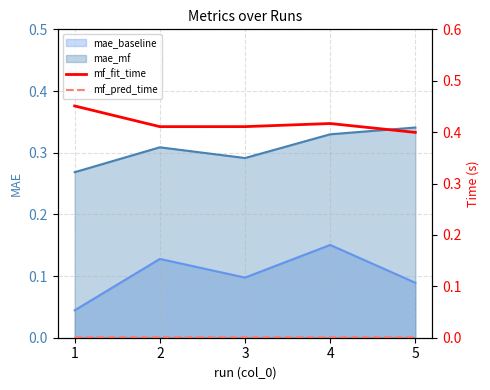

What is the minimum value for mf_fit_time?

0.4